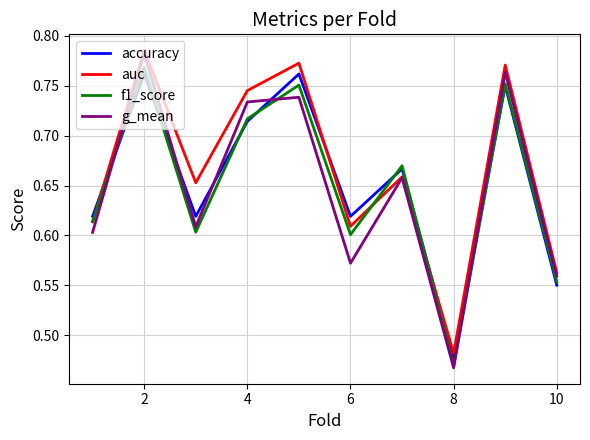

At how many categories does at least one series exceed 0?

10